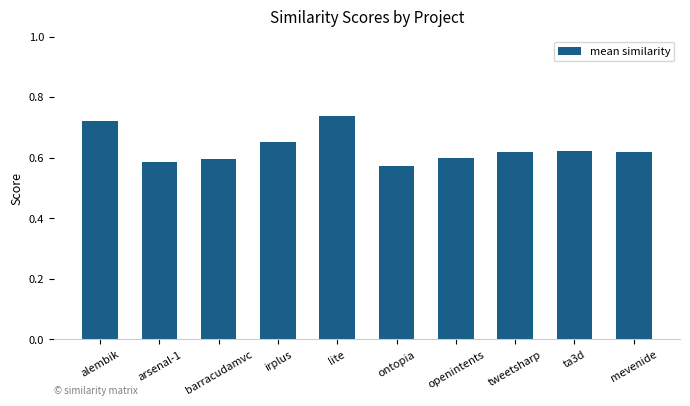

How many values are between 0 and 1?

10